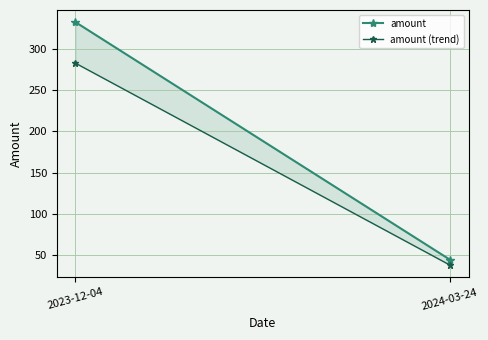

What are all the series names shown in the legend?

amount, amount (trend)